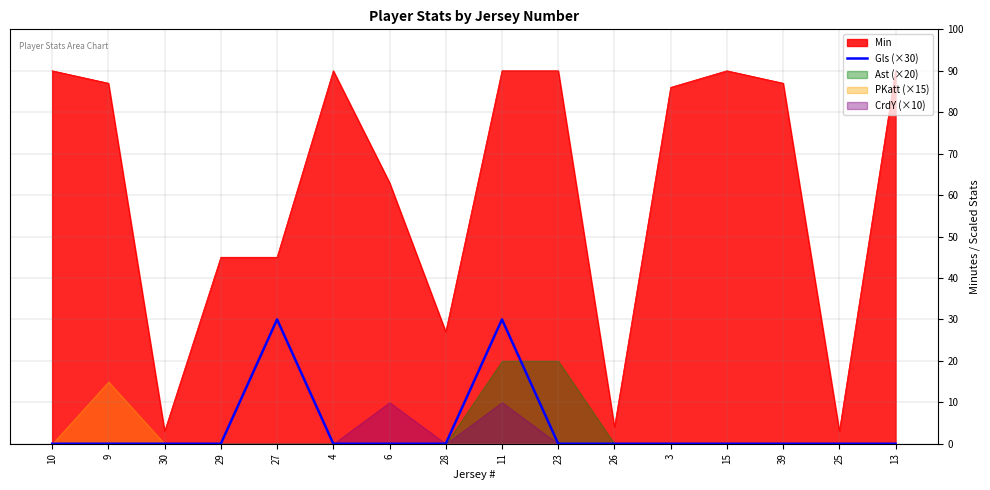

True or false: Gls (×30) and Min intersect in this chart.

False